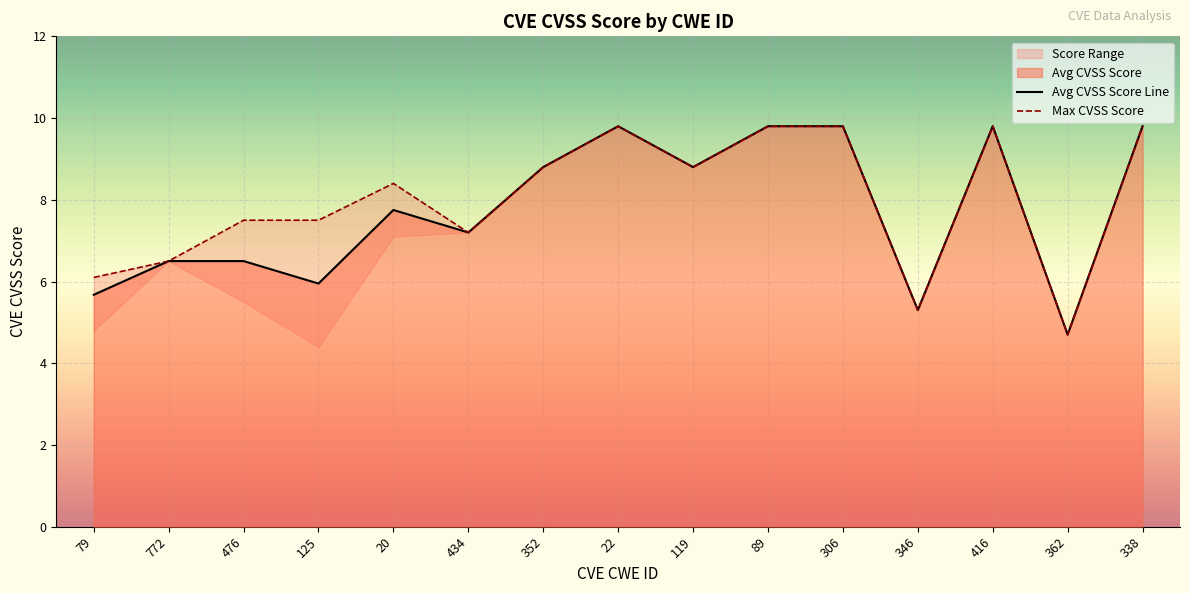

Count the number of categories in the chart.

15